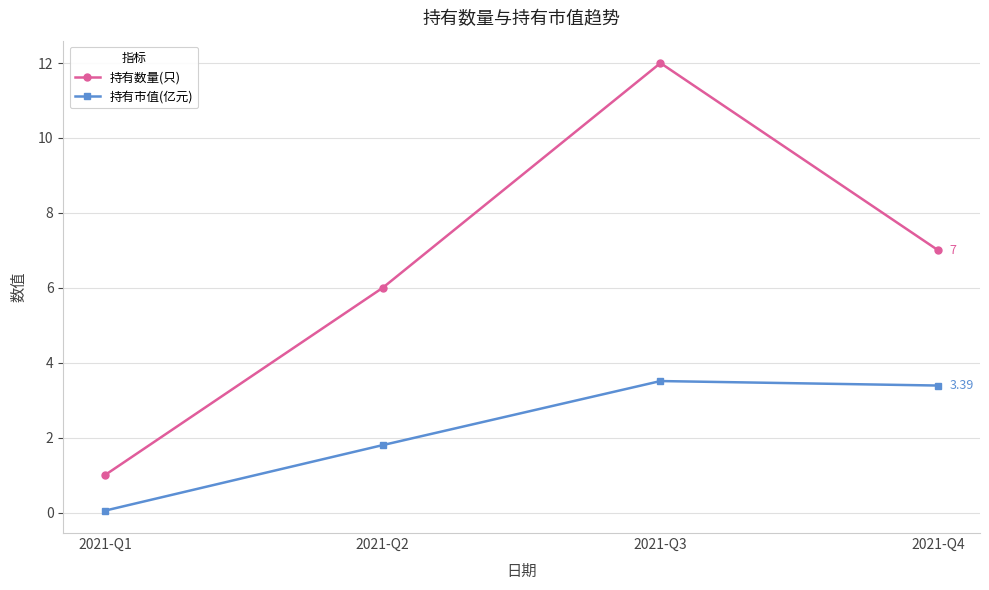

True or false: 持有数量(只) and 持有市值(亿元) cross at least once.

False